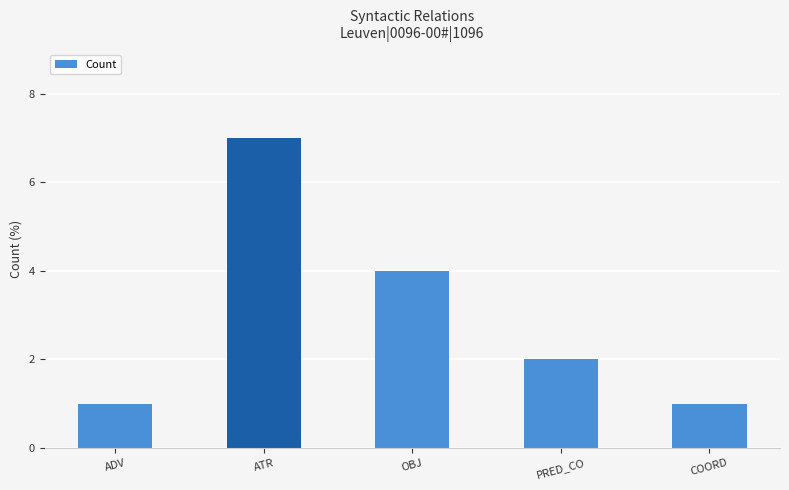

Where does the data first go above 2?

ATR